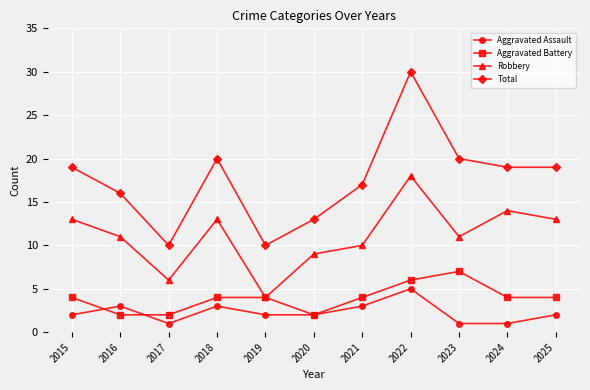

Reading left to right, list all the values displayed in this chart.

Aggravated Assault: 2	3	1	3	2	2	3	5	1	1	2
Aggravated Battery: 4	2	2	4	4	2	4	6	7	4	4
Robbery: 13	11	6	13	4	9	10	18	11	14	13
Total: 19	16	10	20	10	13	17	30	20	19	19